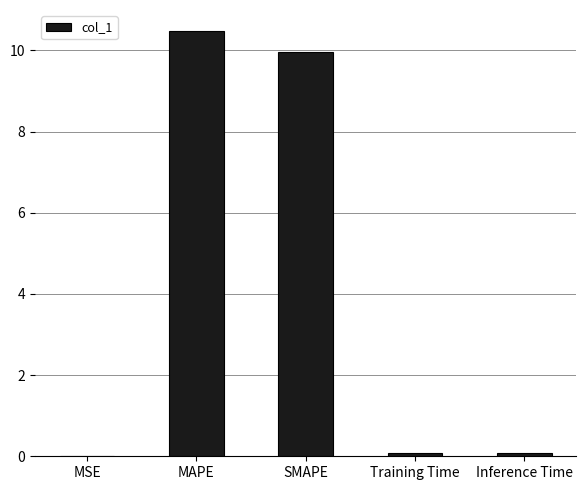

Is it true that the value at Inference Time is 0.1?

True